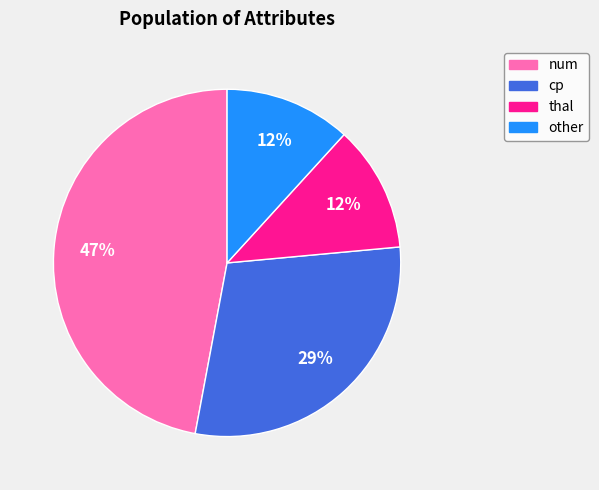

The num slice represents 47% of the pie. True or false?

True